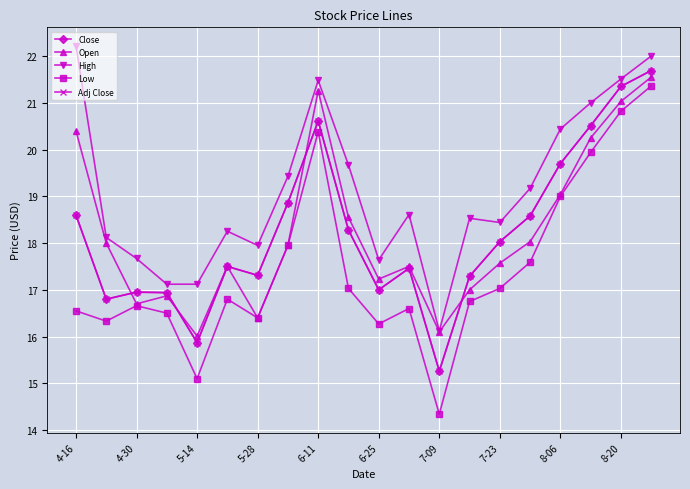

Is this an area chart (filled region under the line)?

No